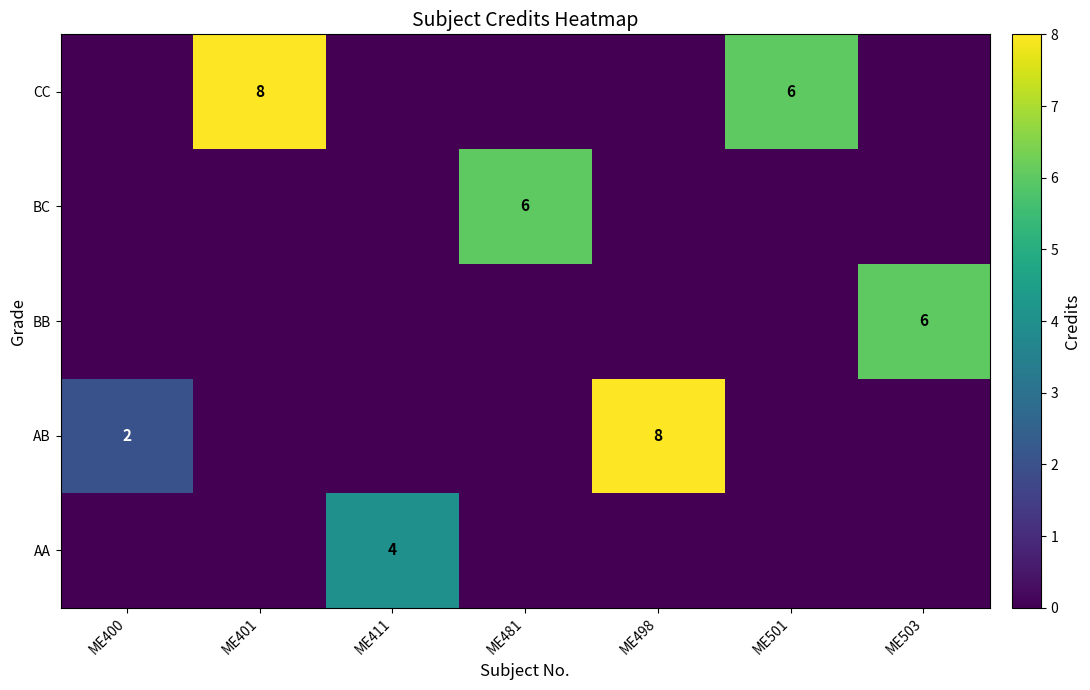

Is it true that BC equals 2 at ME481?

False